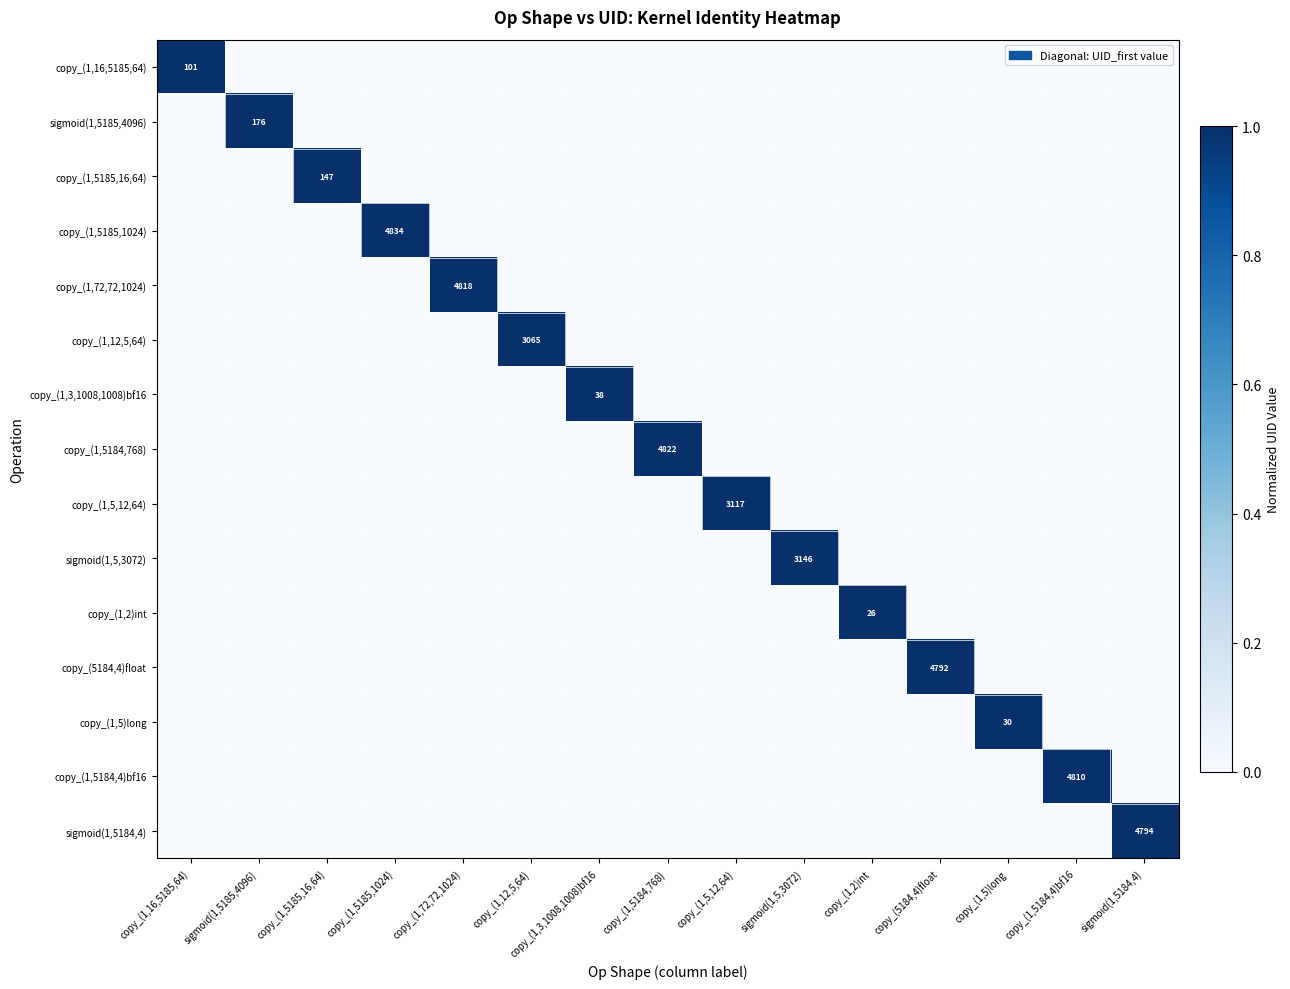

At which category is the sum across all series the highest?

copy_(1,16,5185,64)